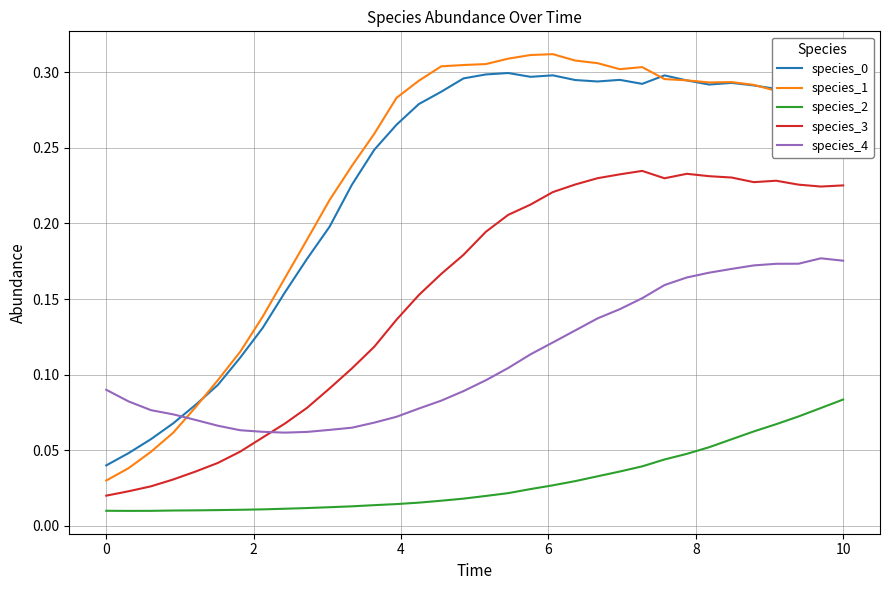

Which series ends up on top after the final intersection of species_4 and species_3?

species_3